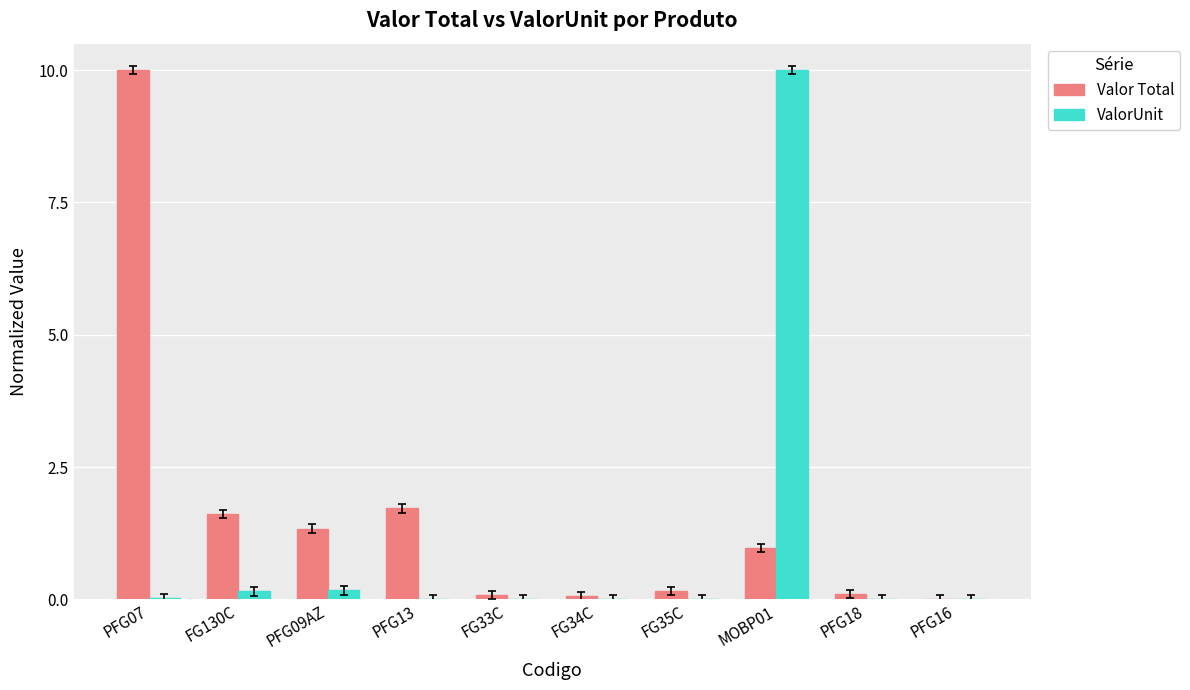

Which series changed the most between PFG13 and PFG18?

Valor Total